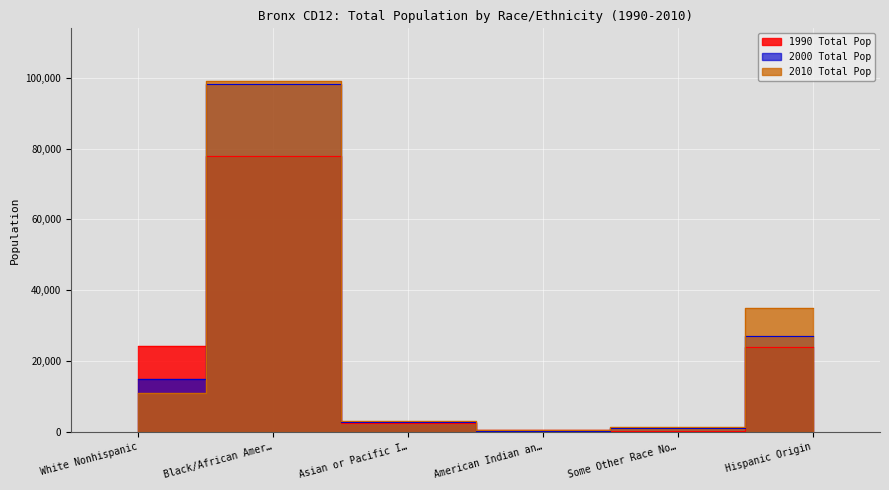

At which label is 1990 Total Pop closest to 39112?

White Nonhispanic